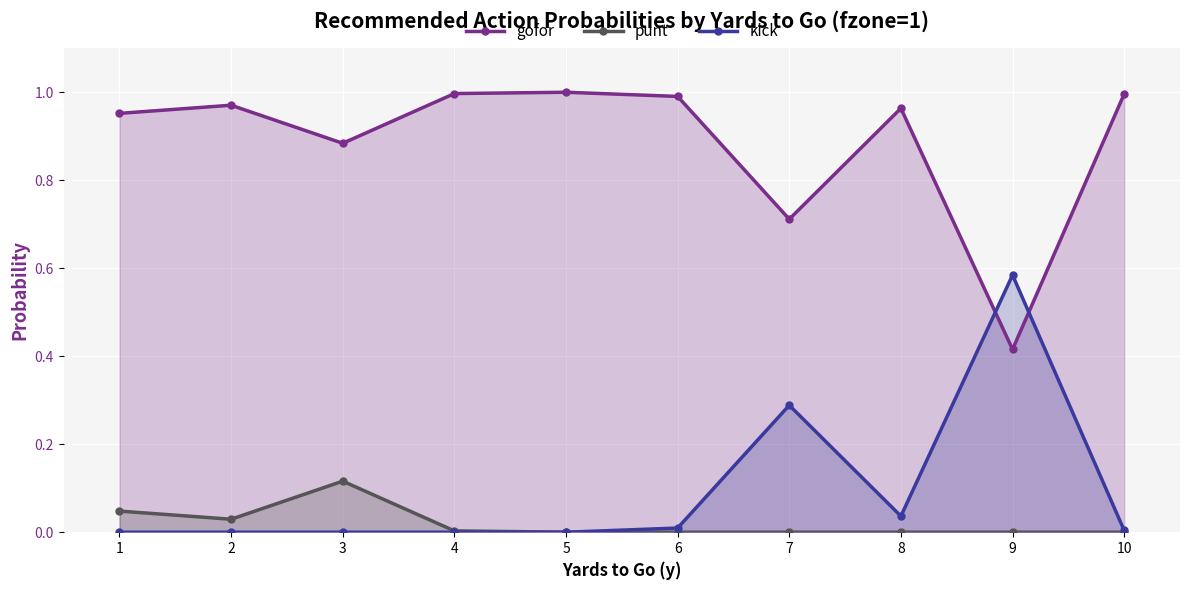

What is the sum of all kick values?

0.9